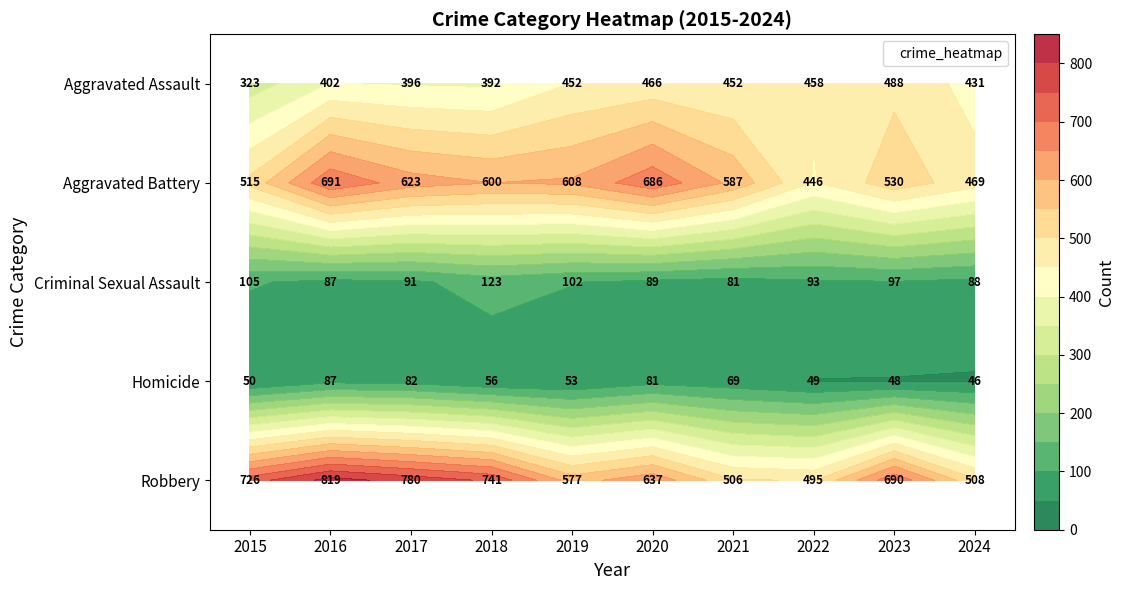

What is the difference between the maximum and second lowest values in the Aggravated Battery series?

222